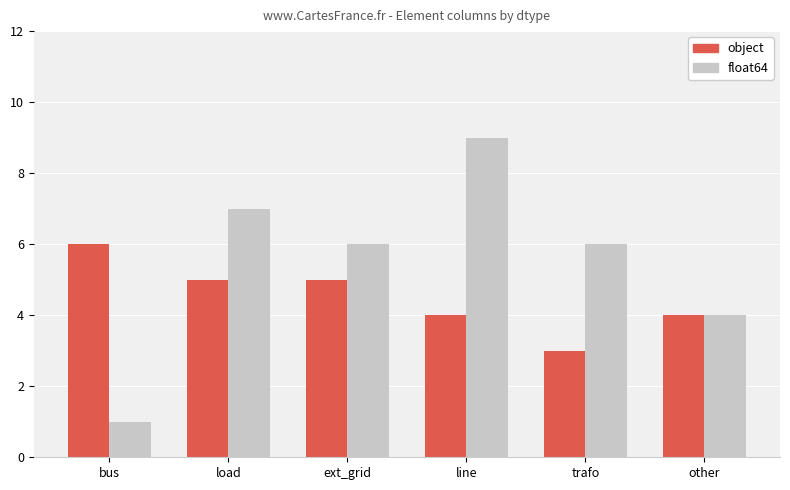

What is the greatest value displayed?

9